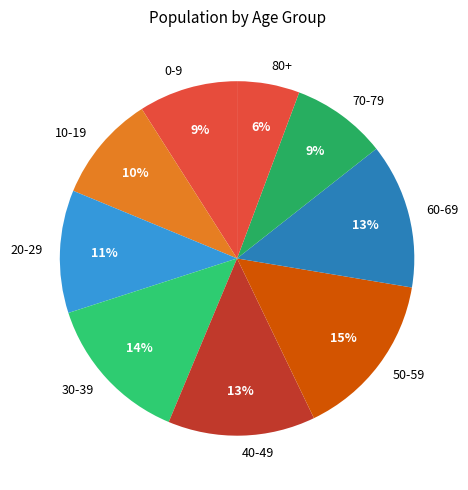

Do 20-29 and 80+ together represent more than half of the pie?

No